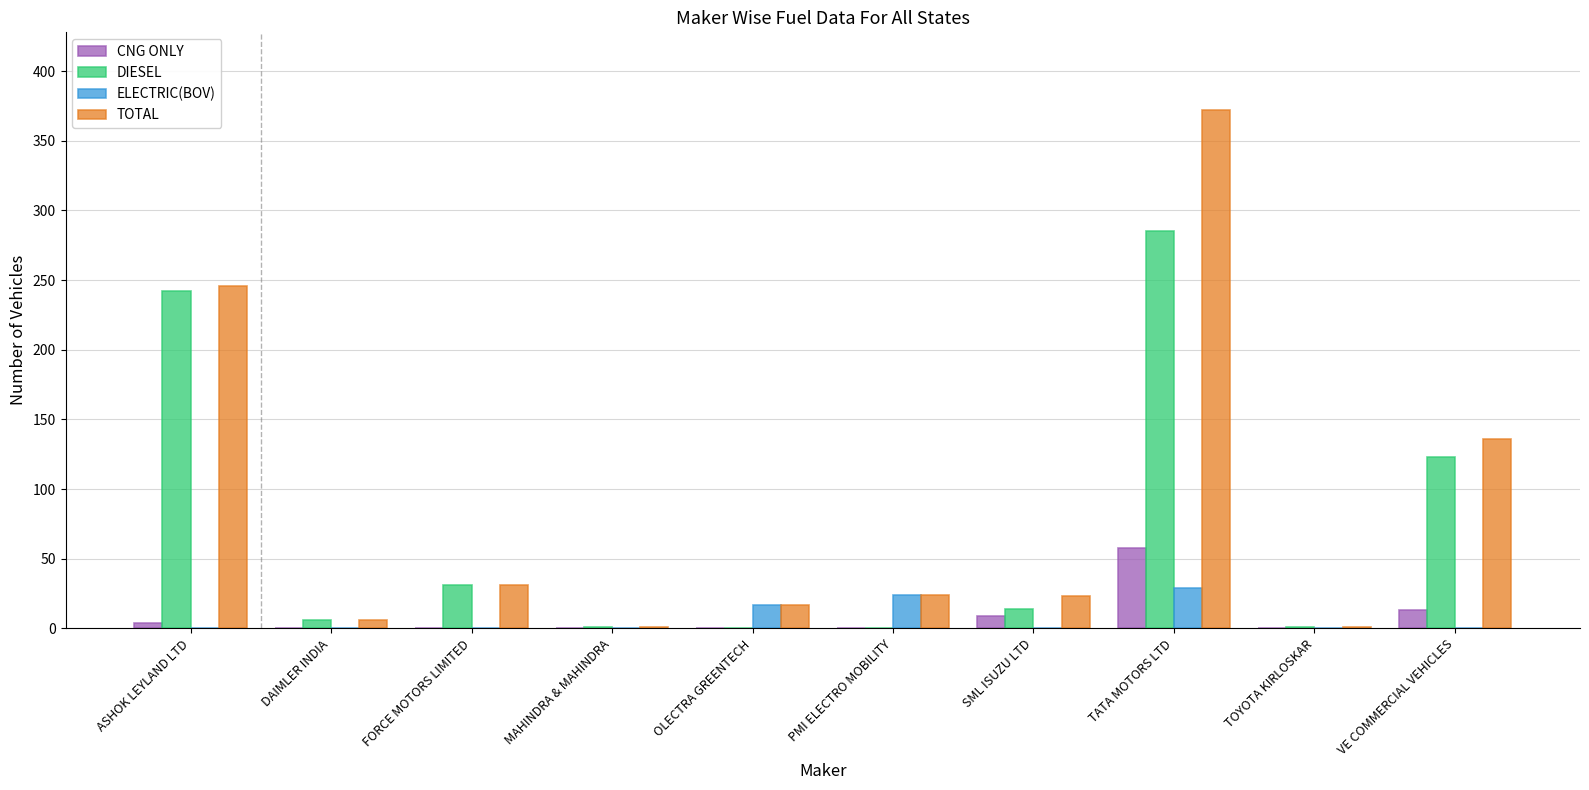

What is the highest value of the DIESEL series?

285